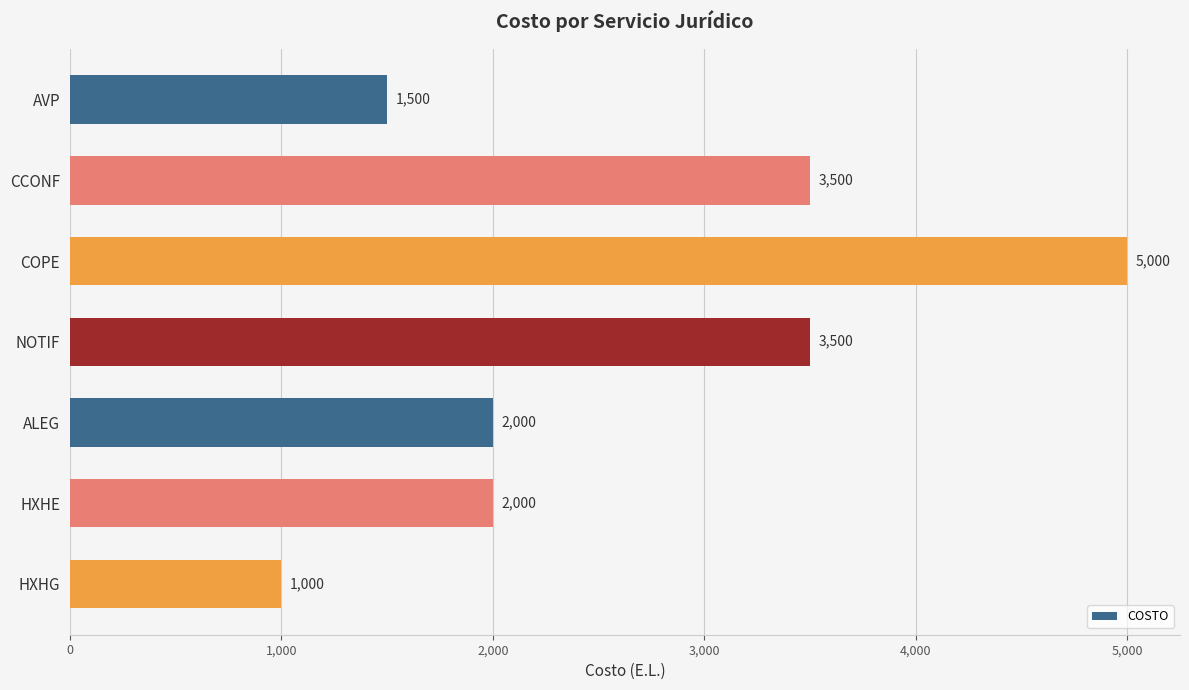

Read the value at NOTIF, to the nearest 100.

3500